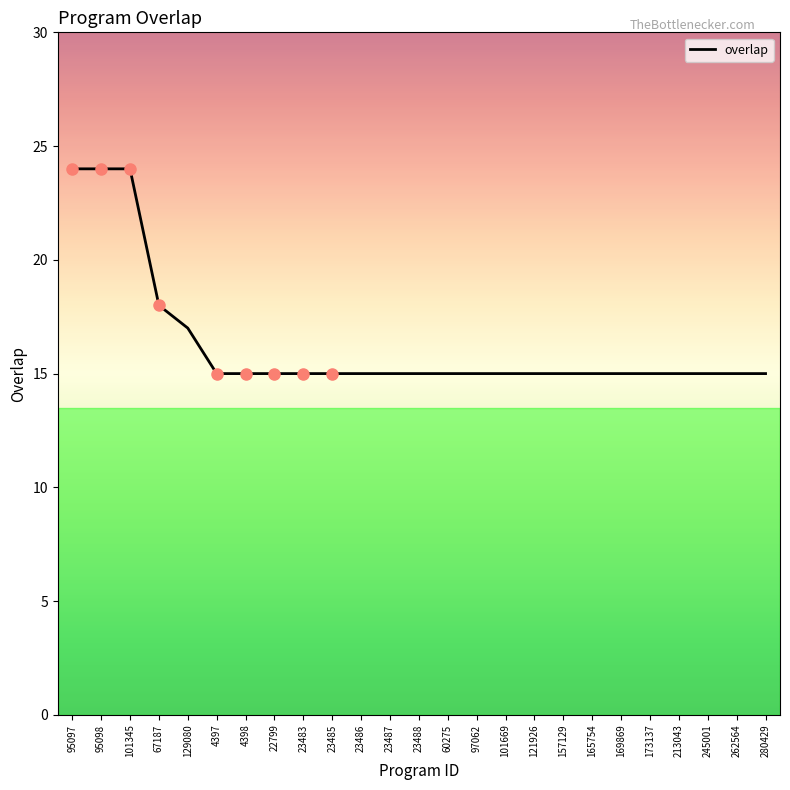

What value does the data have at 23487?

15